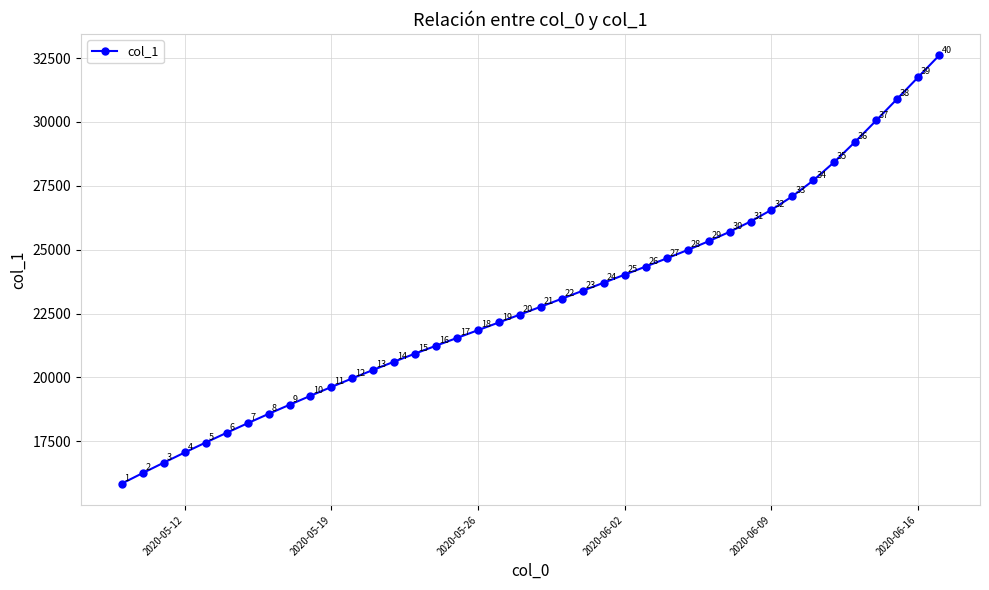

What is the value of the 17th point from the left?

21546.0